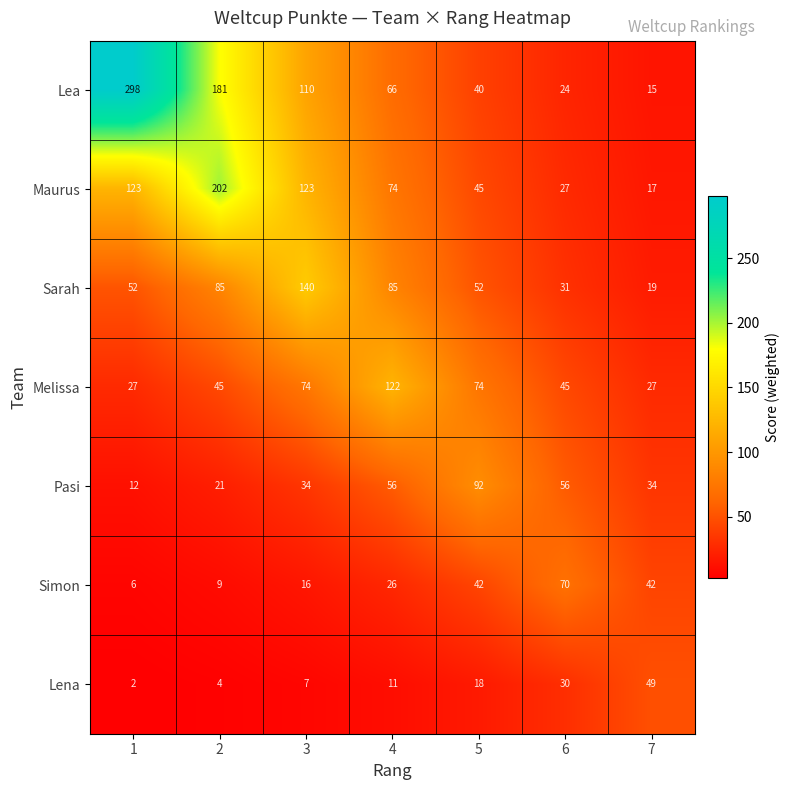

Is it true that Maurus equals 17 at 7?

True